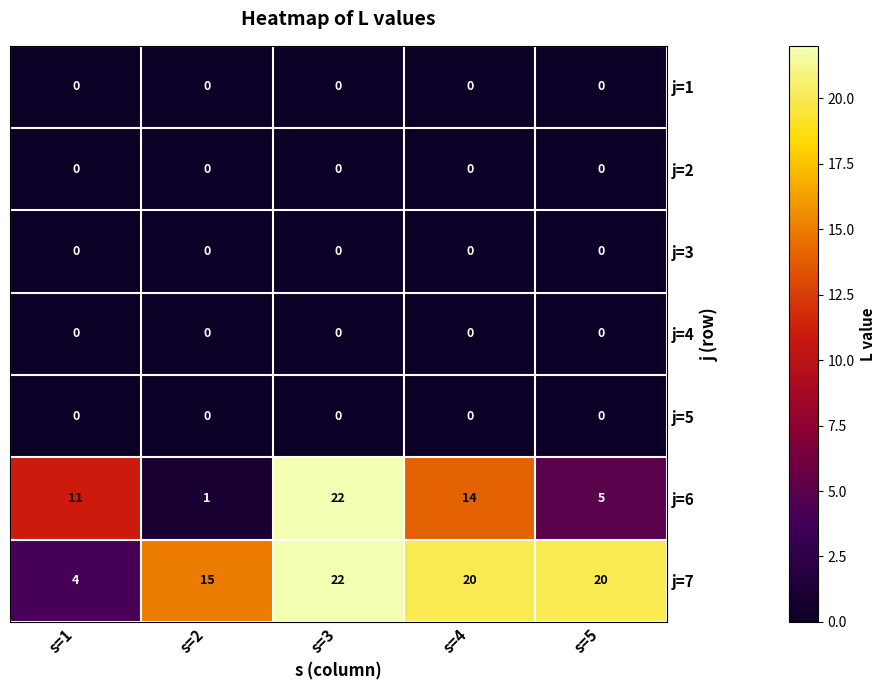

How many data points does each series have?

5